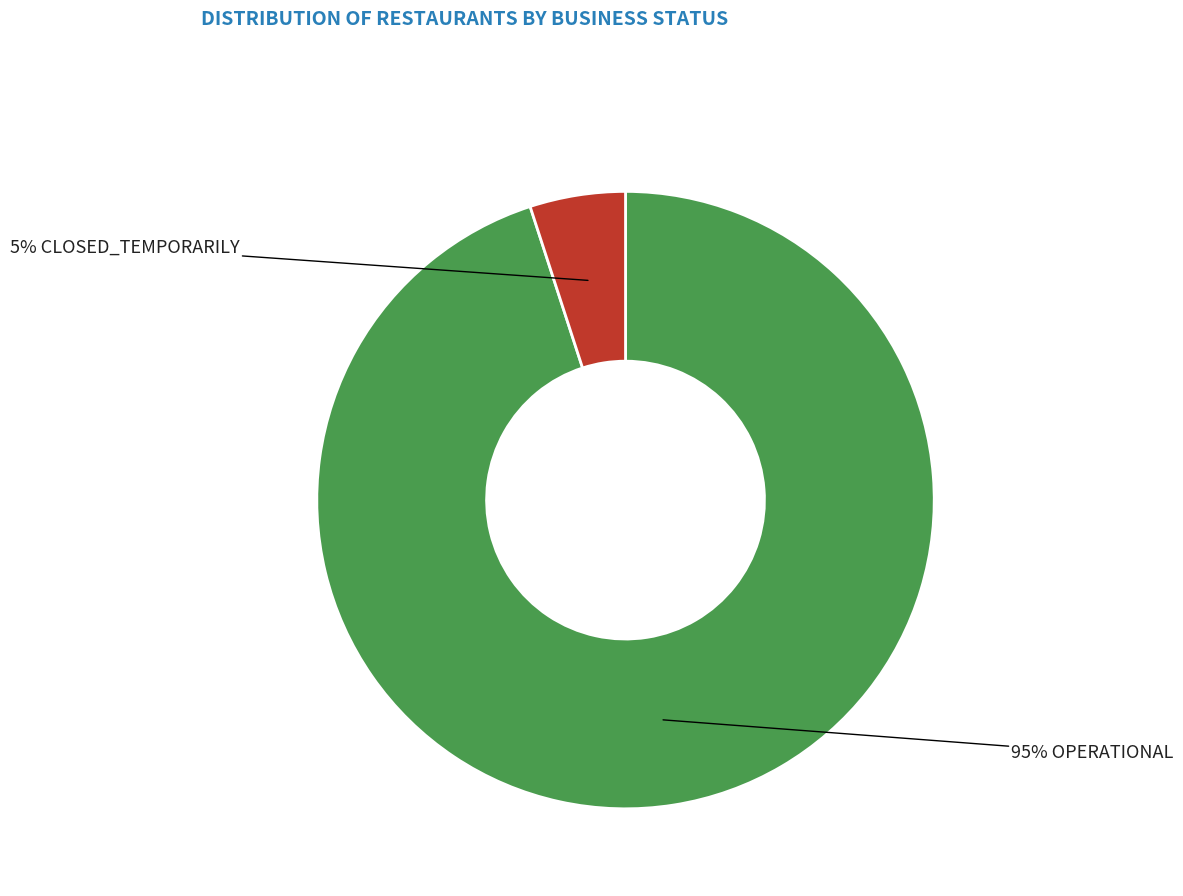

To the nearest percent, what is the difference between the largest and smallest slice percentages?

90%